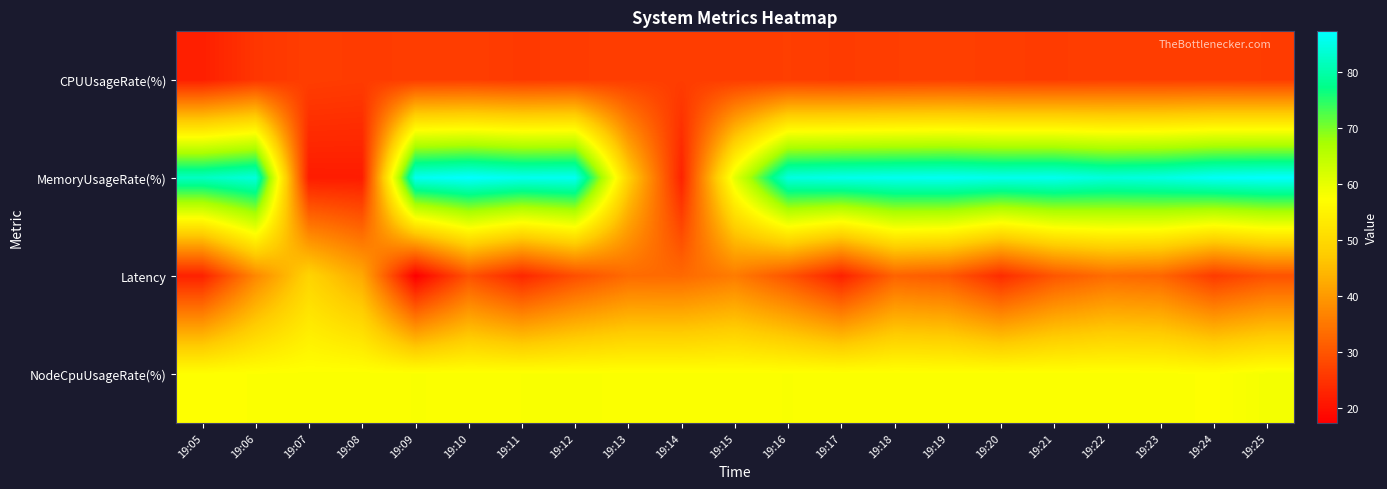

Reading left to right, list all the values displayed in this chart.

CPUUsageRate(%): 19:05=22.0	19:06=25.3	19:07=26.6	19:08=26.2	19:09=26.4	19:10=26.6	19:11=25.9	19:12=26.3	19:13=26.5	19:14=26.4	19:15=26.4	19:16=26.6	19:17=26.2	19:18=26.6	19:19=26.8	19:20=26.4	19:21=26.2	19:22=26.6	19:23=26.5	19:24=26.5	19:25=26.3
MemoryUsageRate(%): 19:05=82.1	19:06=84.3	19:07=21.5	19:08=21.5	19:09=86.0	19:10=87.3	19:11=85.8	19:12=86.1	19:13=48.5	19:14=22.5	19:15=60.5	19:16=84.6	19:17=85.5	19:18=85.9	19:19=86.3	19:20=85.6	19:21=85.8	19:22=84.2	19:23=84.8	19:24=86.6	19:25=87.1
Latency: 19:05=22.3	19:06=37.3	19:07=48.9	19:08=42.2	19:09=17.3	19:10=29.5	19:11=23.1	19:12=28.9	19:13=33.1	19:14=32.9	19:15=35.6	19:16=29.8	19:17=22.2	19:18=31.9	19:19=30.5	19:20=23.8	19:21=30.1	19:22=33.3	19:23=32.4	19:24=26.1	19:25=29.5
NodeCpuUsageRate(%): 19:05=57.2	19:06=57.5	19:07=57.6	19:08=57.7	19:09=57.8	19:10=57.7	19:11=57.7	19:12=57.8	19:13=57.7	19:14=57.7	19:15=57.7	19:16=57.8	19:17=57.7	19:18=57.7	19:19=57.7	19:20=57.7	19:21=57.7	19:22=57.7	19:23=57.7	19:24=57.4	19:25=58.5